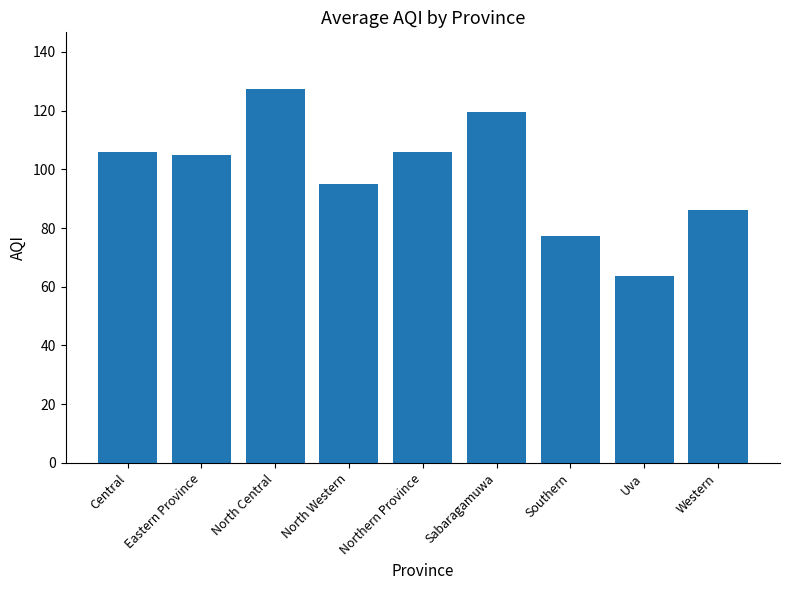

The value at Uva is 34.8. True or false?

False